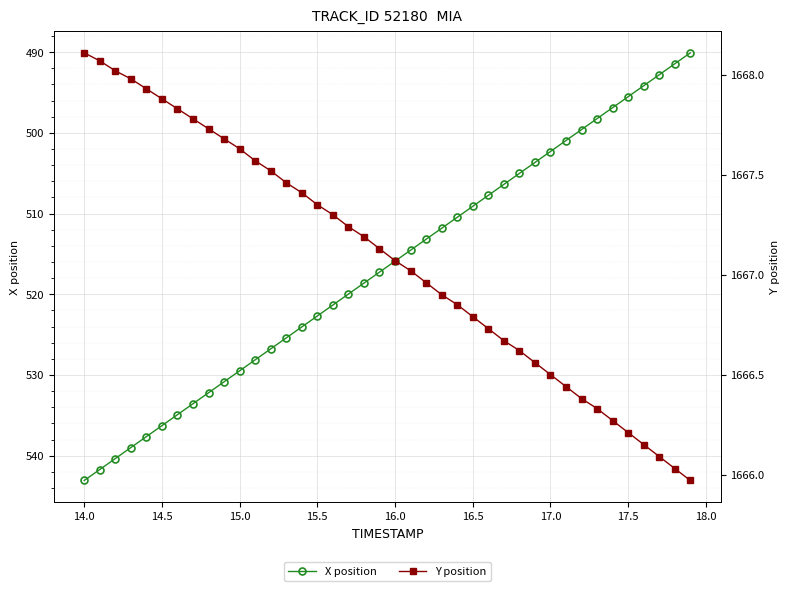

True or false: X position has more than 2 points higher than both neighbors.

False